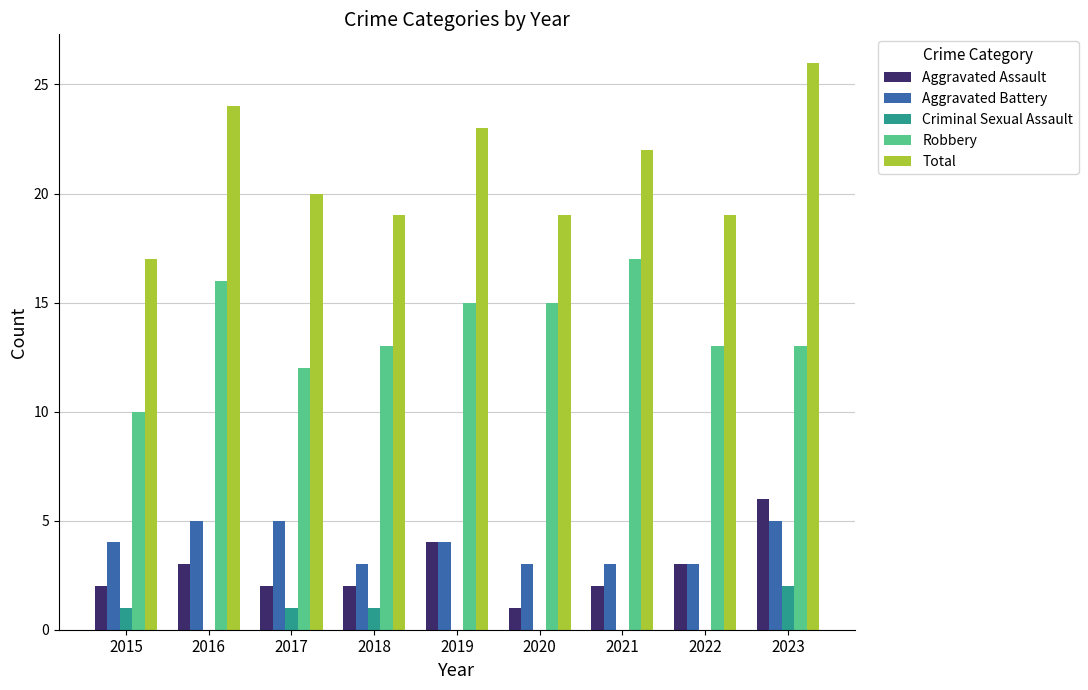

At which category is the sum across all series the highest?

2023